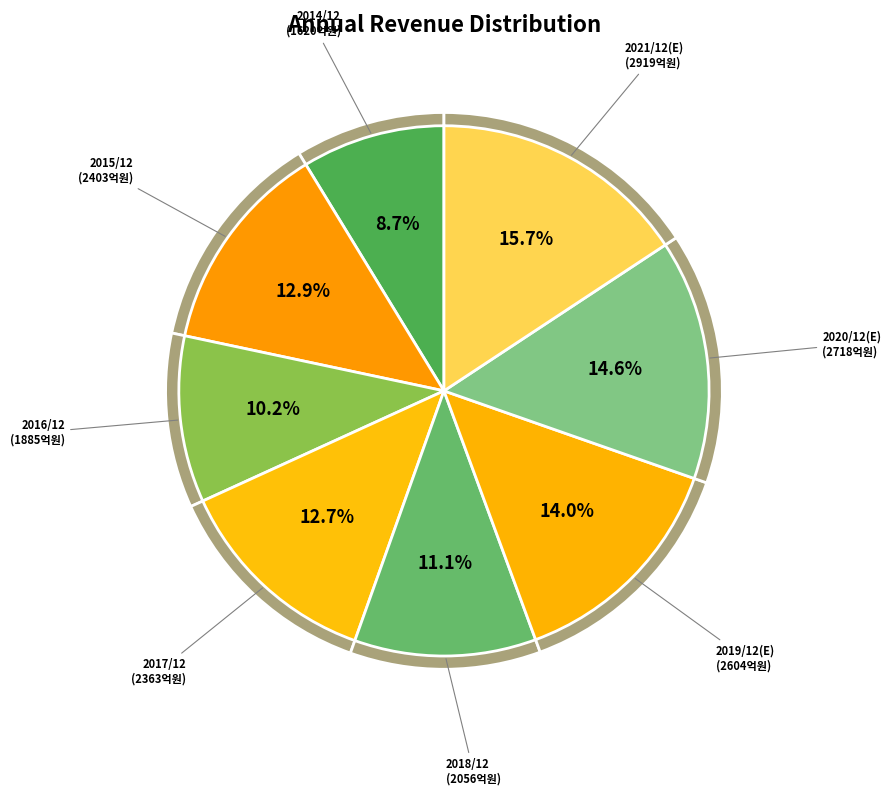

Approximately how many times larger is the value at 2020/12(E) compared to 2021/12(E)?

0.9